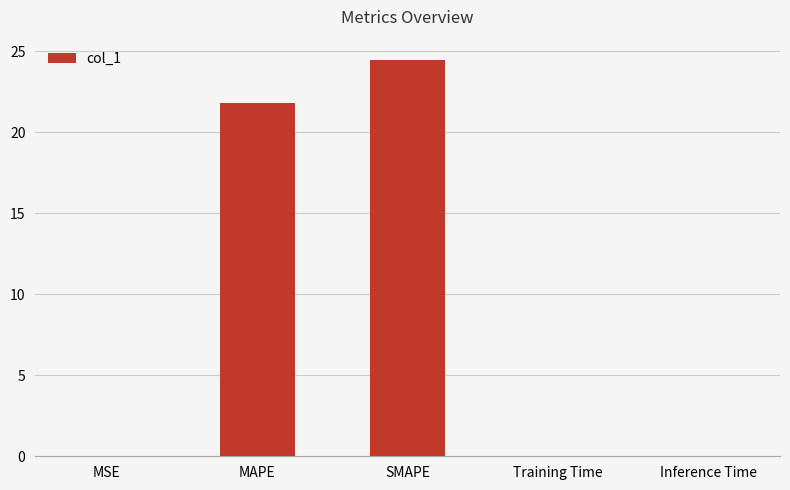

What is the change in value from MAPE to SMAPE?

+2.7